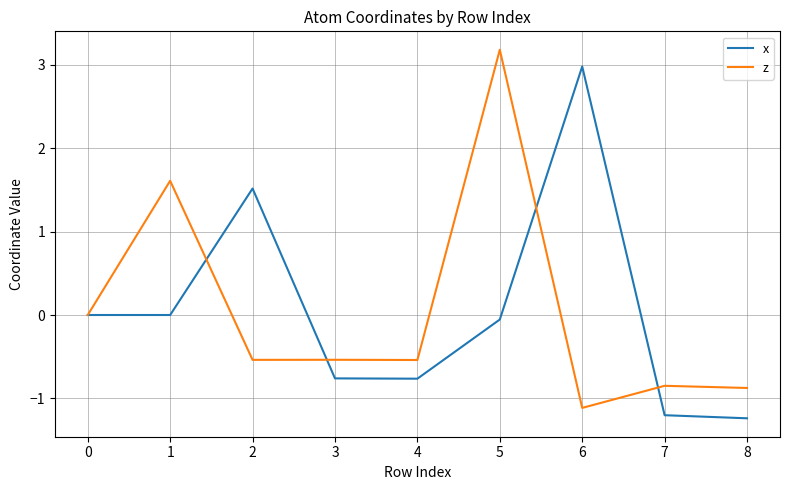

The value of z at 1 is 0.6. True or false?

False